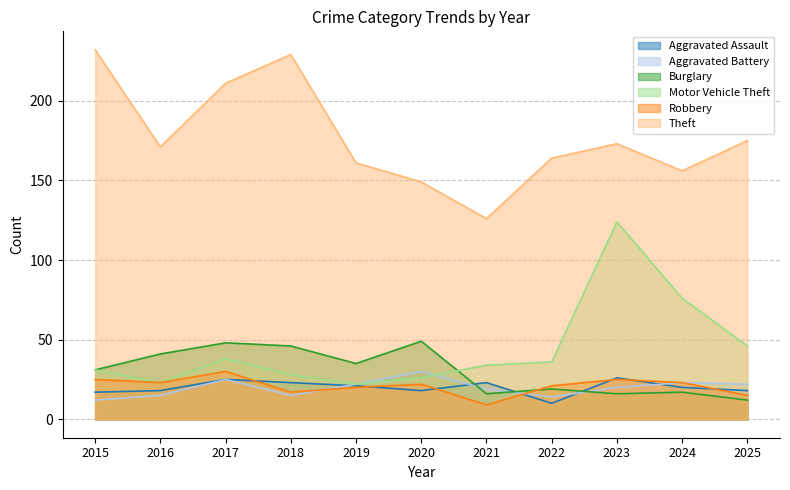

The Motor Vehicle Theft series shows 37 at 2020. True or false?

False